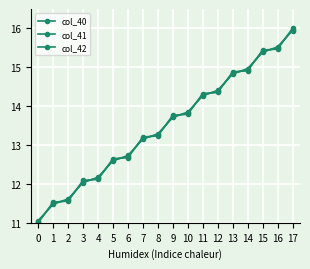

How many values in the col_41 series exceed 13?

11